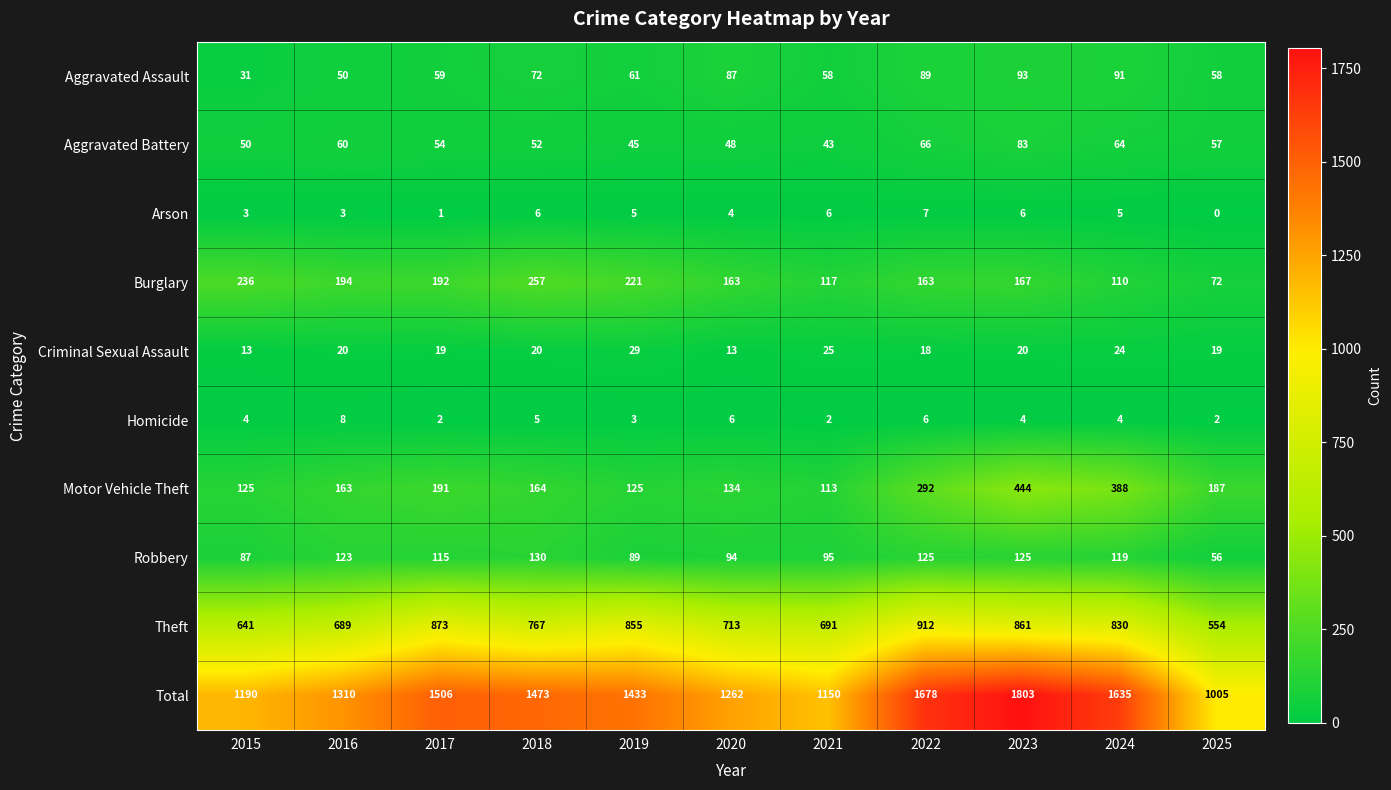

Which series changed the most between 2015 and 2019?

Total